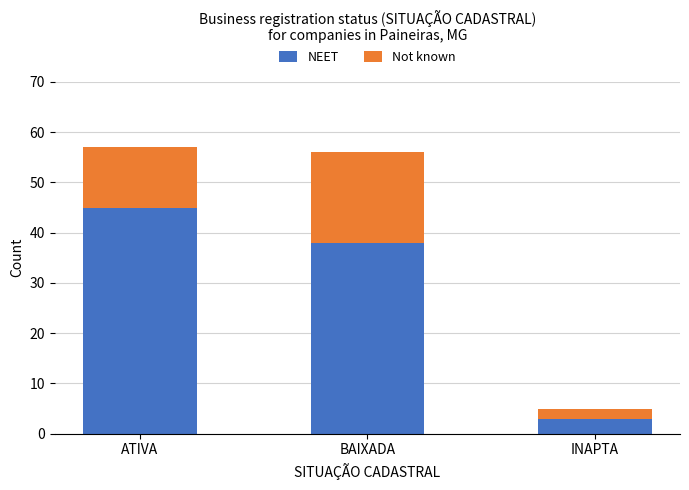

What is the minimum value for NEET?

3